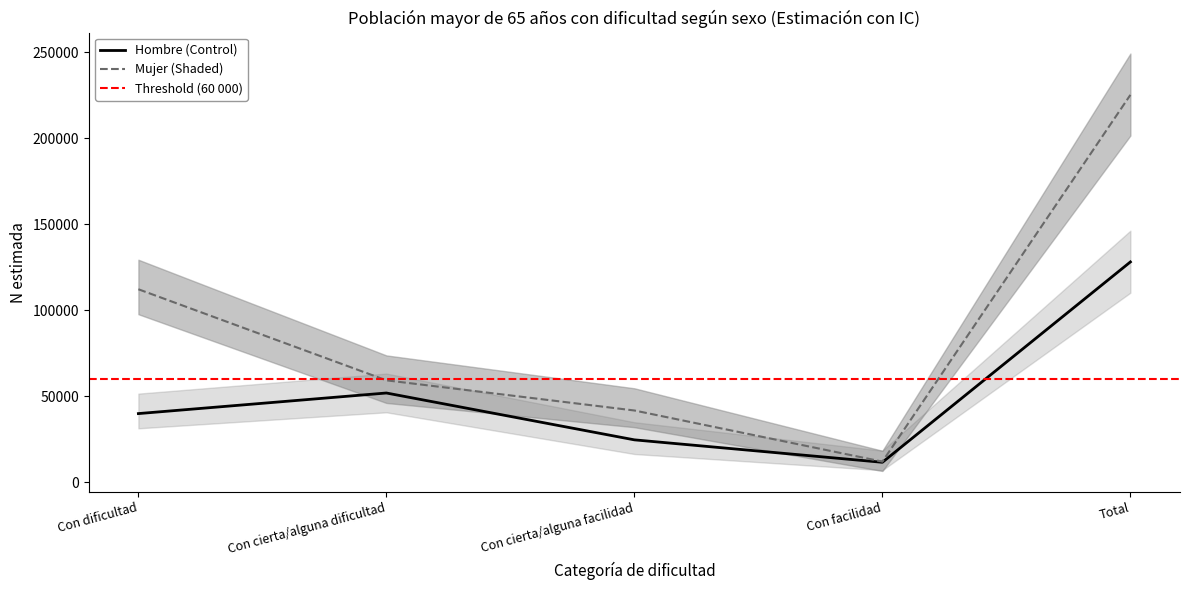

At which category is the sum across all series the highest?

Total